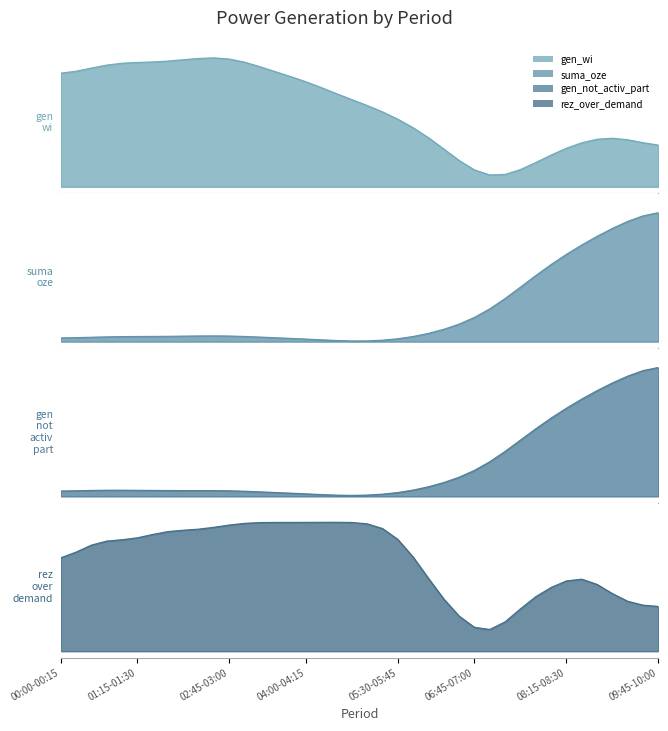

Which series has the widest spread of values?

suma_oze